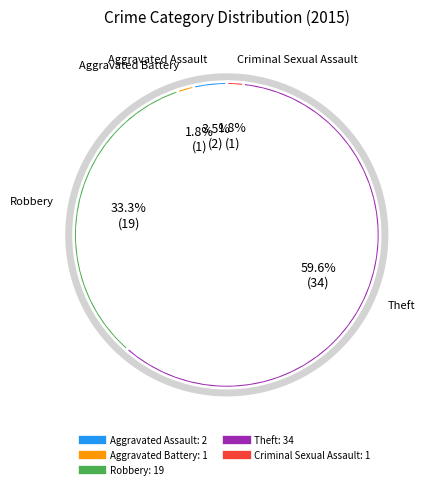

How many slices are in this pie chart?

5